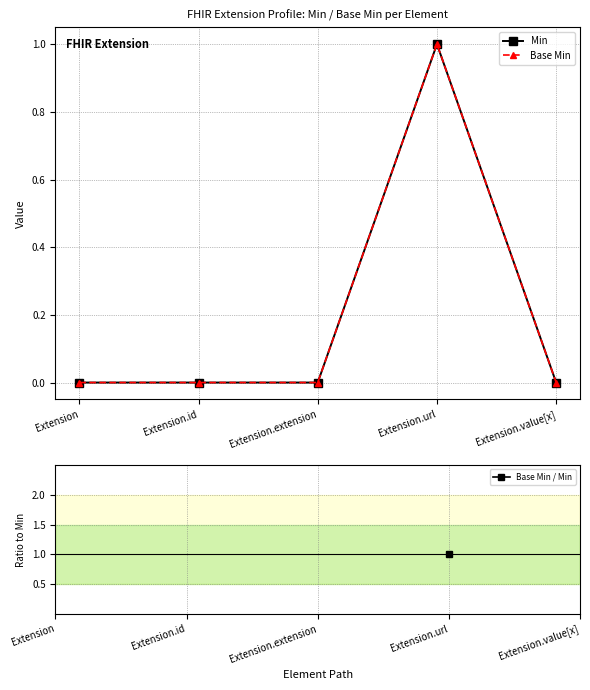

Where is the first local maximum for Base Min?

Extension.url